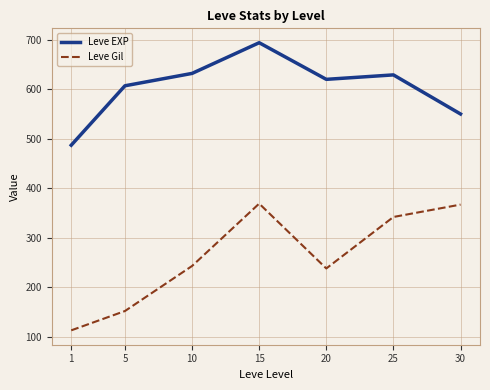

At which category does the chart reach its minimum across all series?

1